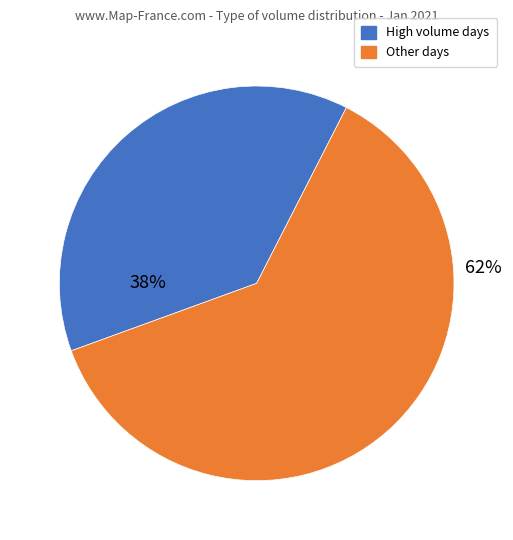

Combined, do High volume days and Other days account for over 50%?

Yes